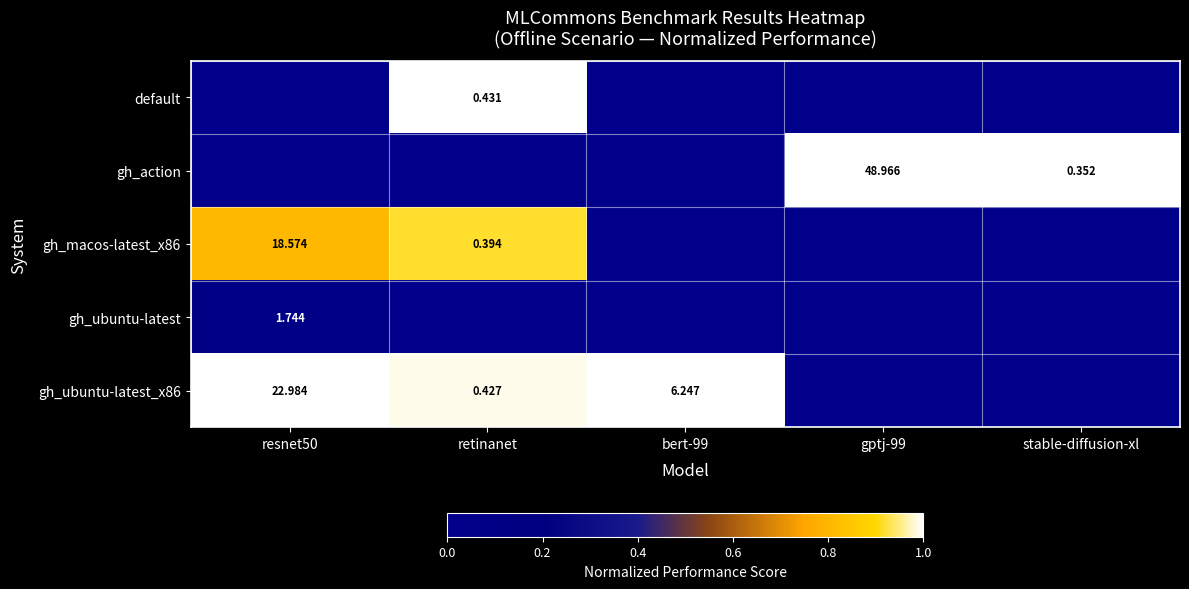

The value of gh_ubuntu-latest_x86 at retinanet is 1.5. True or false?

False